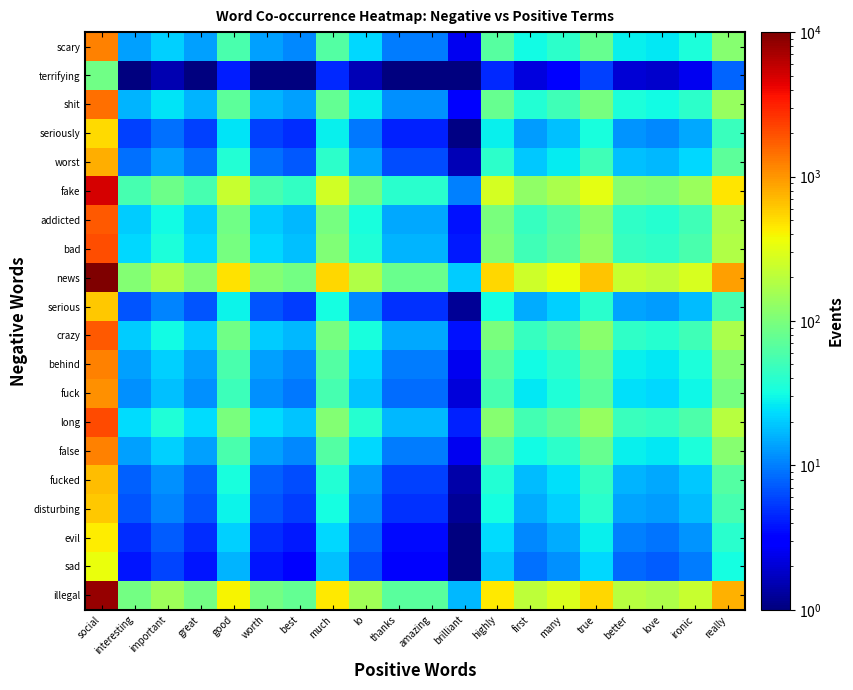

Which series has the largest total across all categories?

news